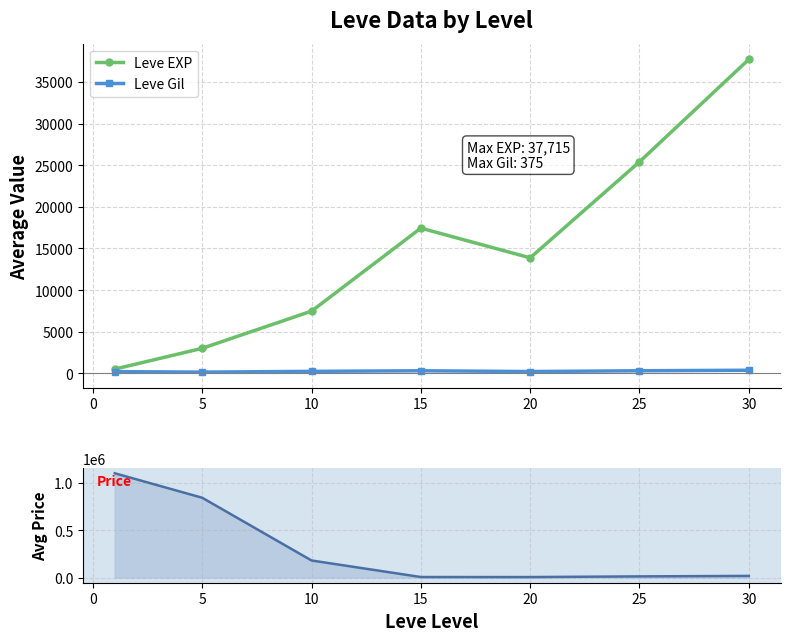

In Leve Gil, how many points are higher than both neighbors (excluding endpoints)?

1